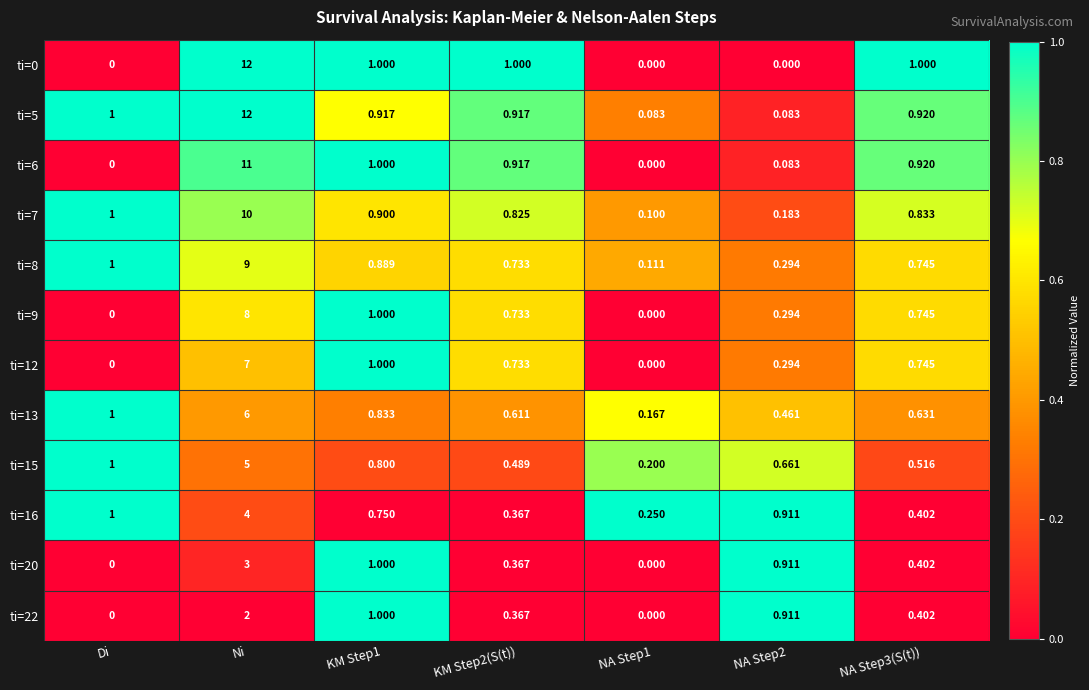

Which category has the highest value across all series?

Ni